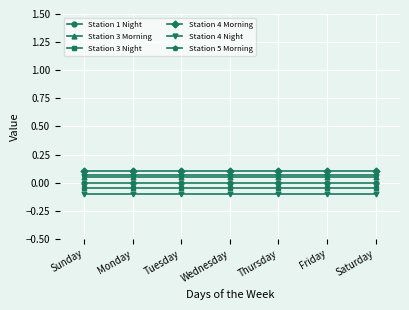

Which series changed the most between Thursday and Friday?

Station 1 Night